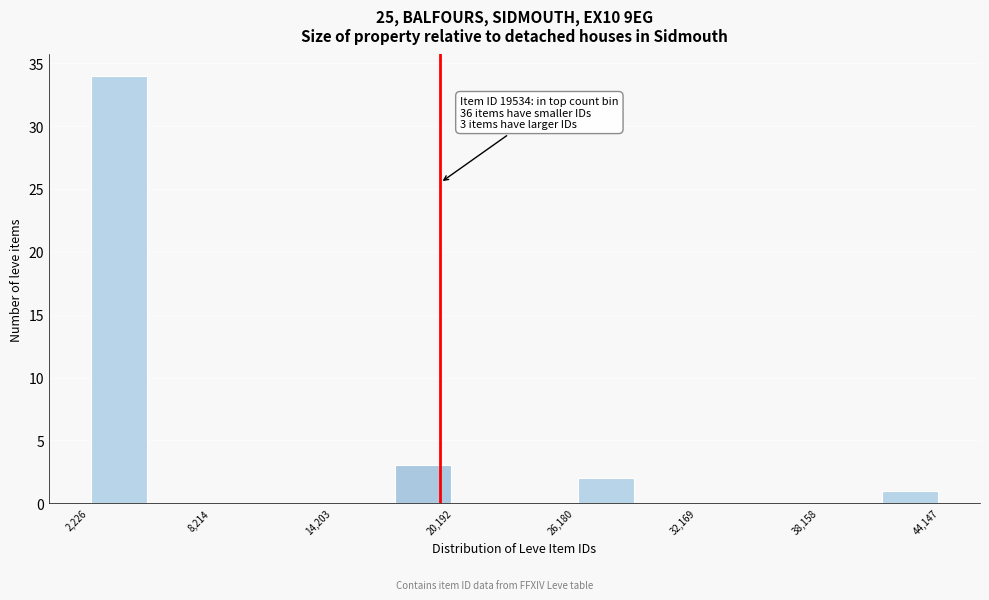

Around what value on the x-axis is the tallest bar? Give the approximate position of its centre, as read against the axis.

4000